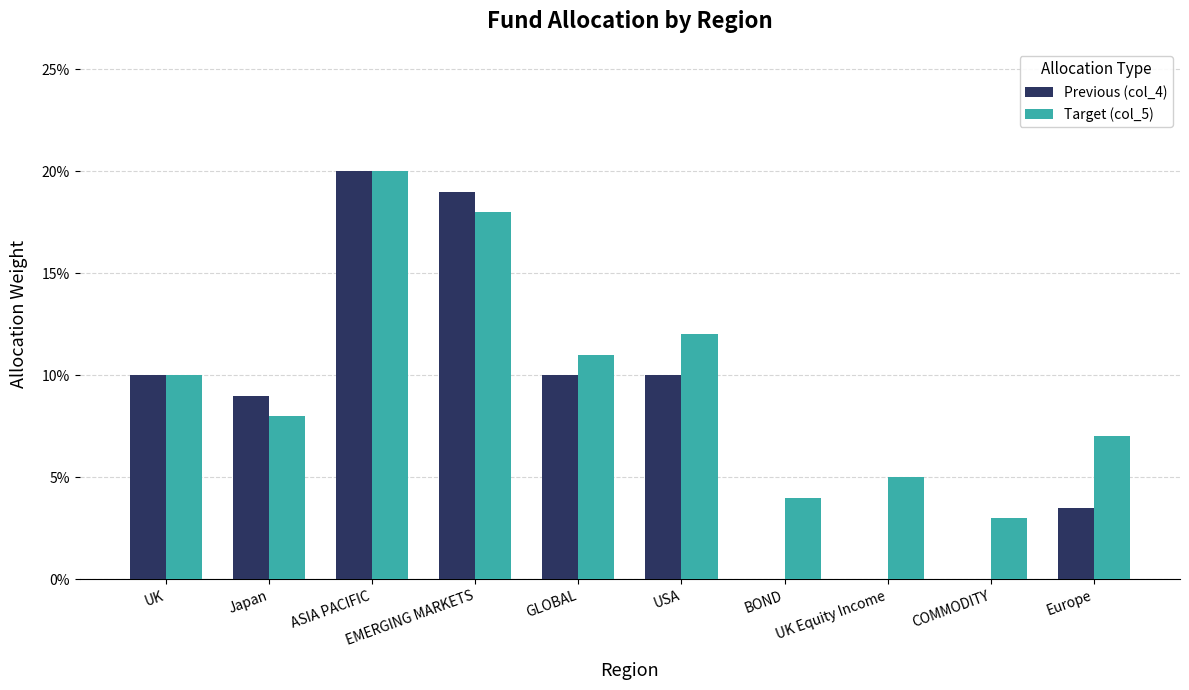

Which series has the largest total across all categories?

Target (col_5)